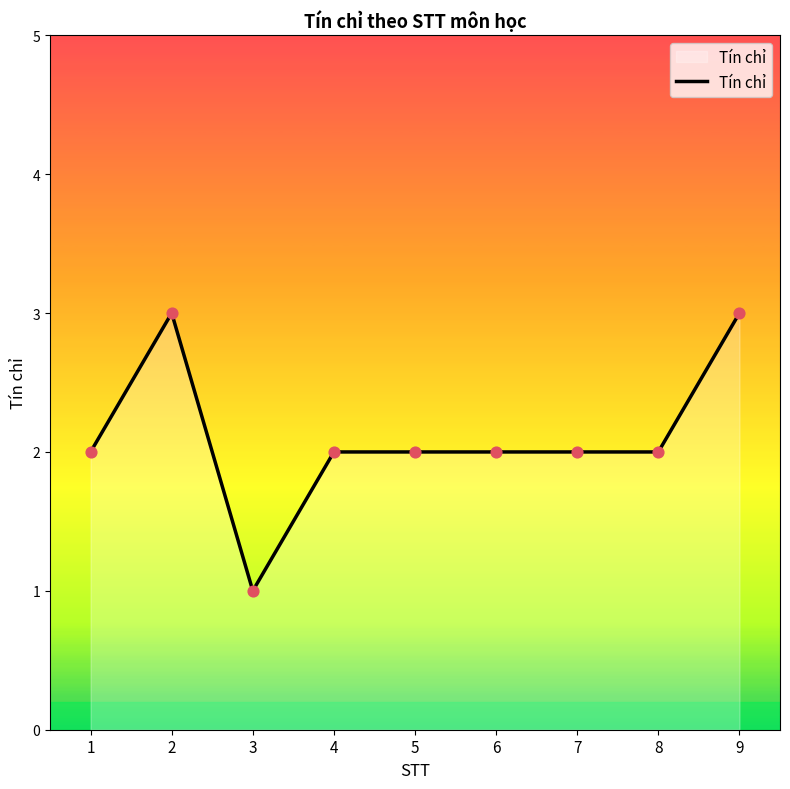

Which has a higher value, 8 or 9?

9